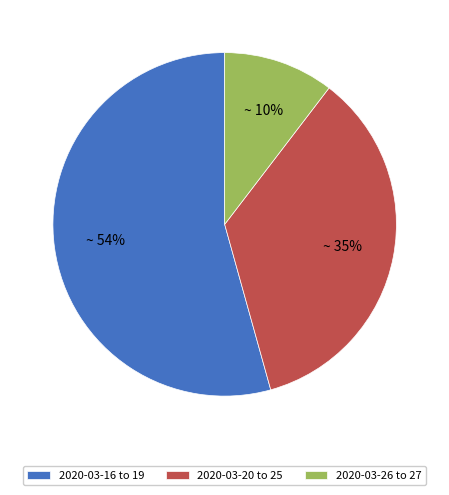

Does any single category account for the majority?

Yes